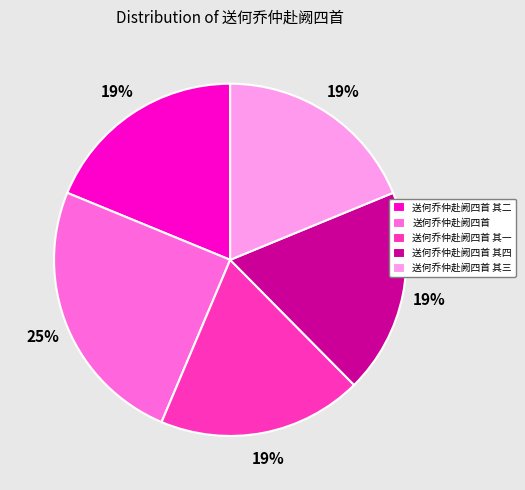

How many segments does this pie chart have?

5